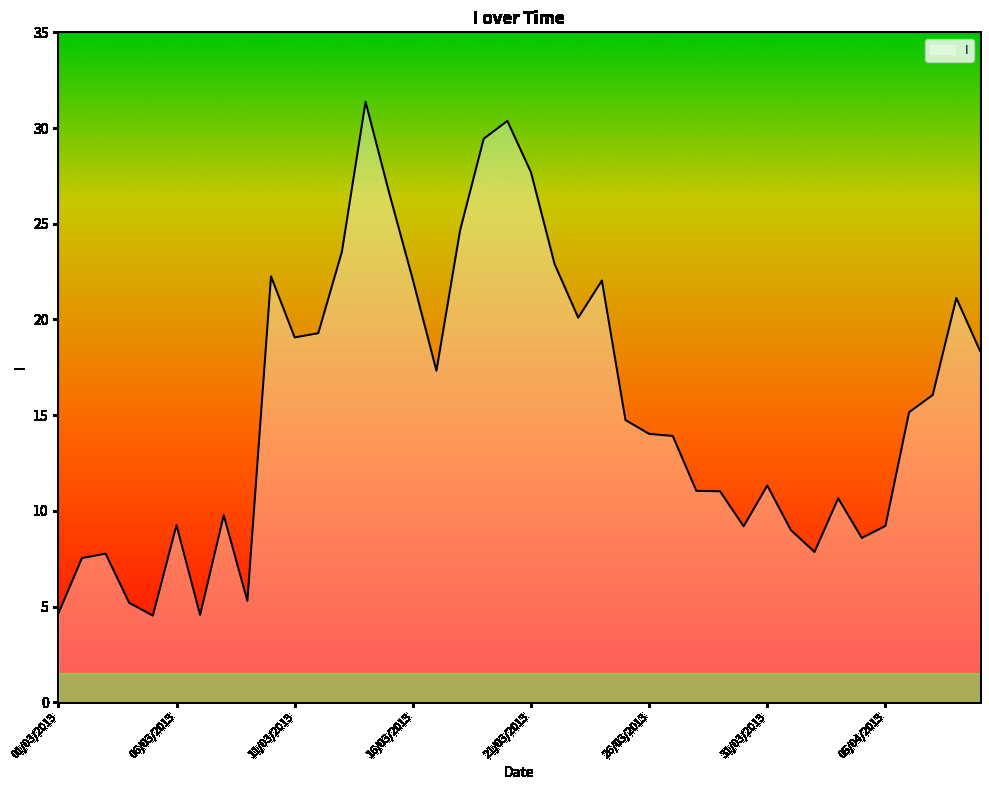

What is the average value?

15.5